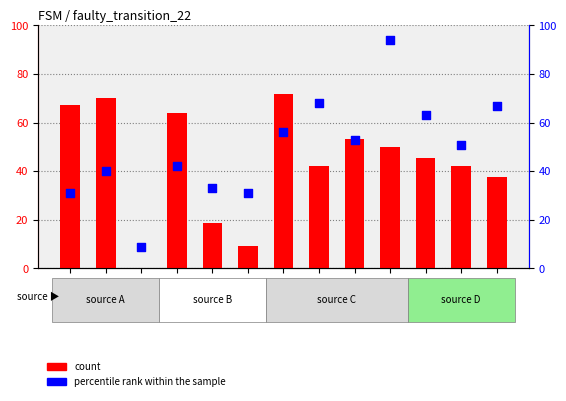

Is the value of count at state 12 greater than the value of percentile rank within the sample at state 7?

No